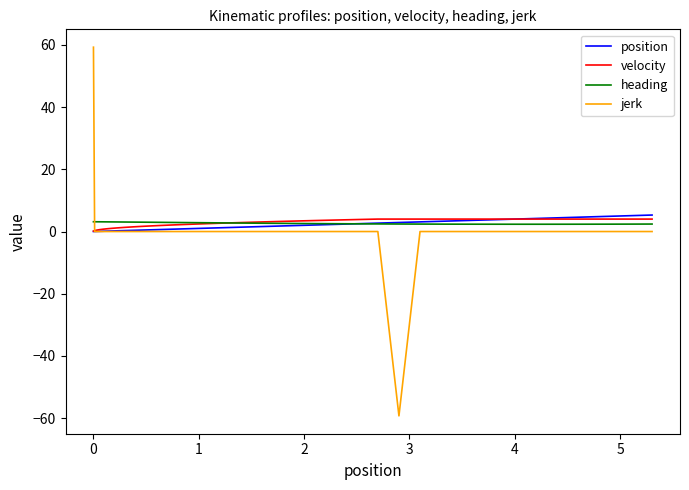

What is the minimum value shown in the chart?

-59.3